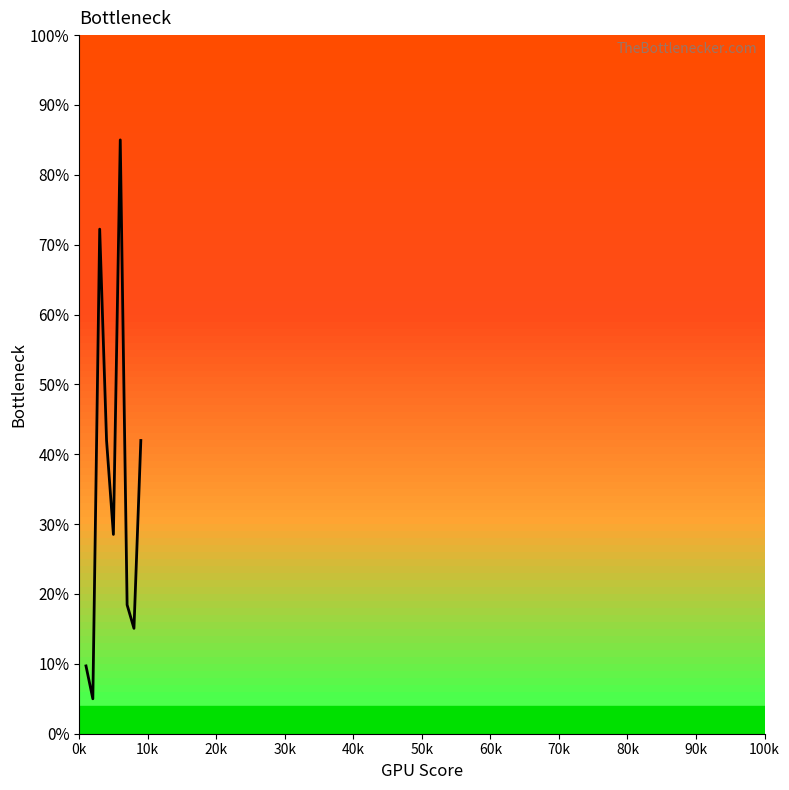

What is the maximum value shown in the chart?

85.0